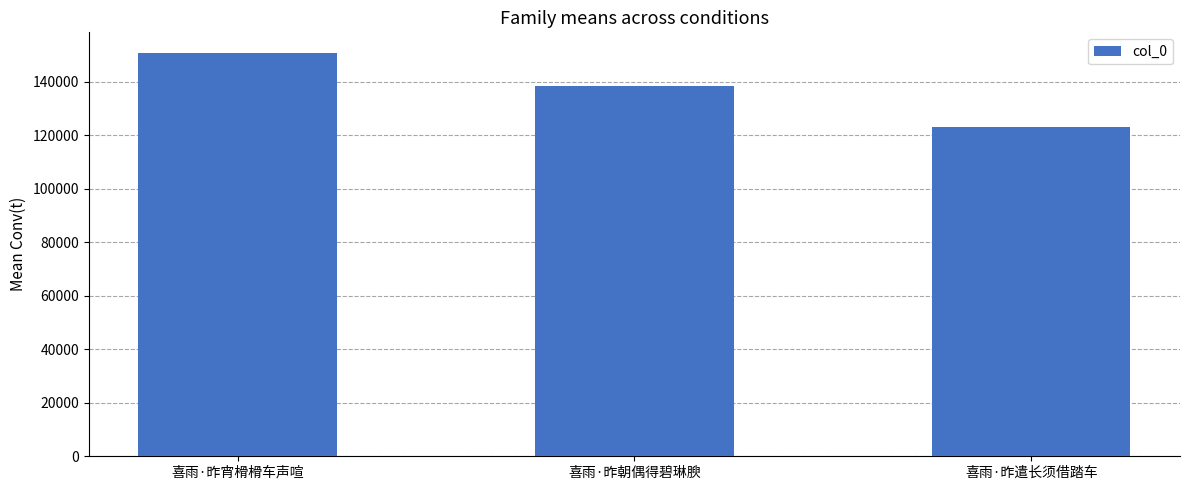

What is the smallest value displayed?

123072